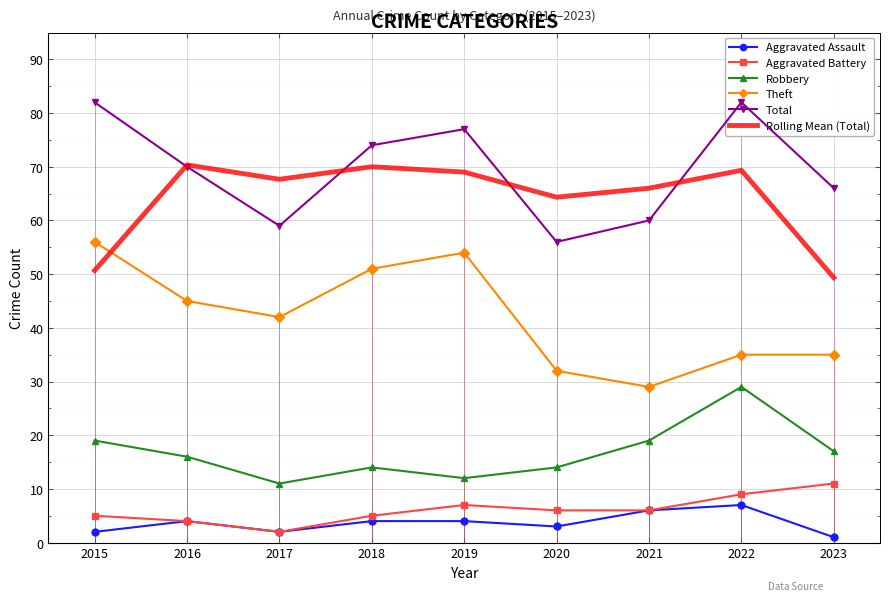

How many interior local peaks does the Rolling Mean (Total) series have?

3